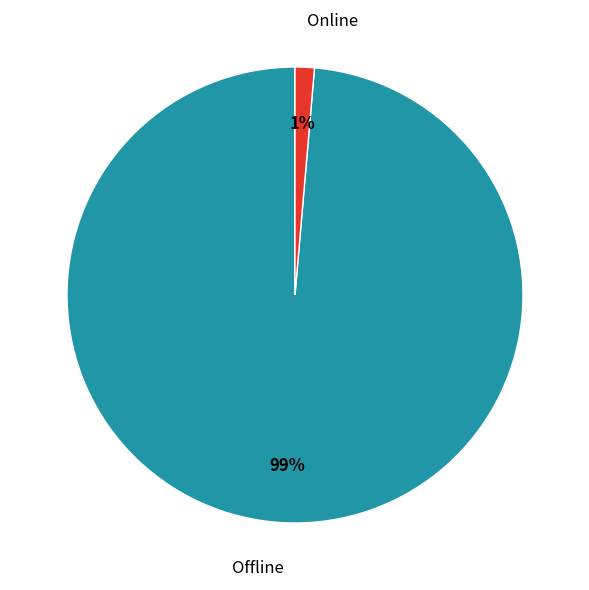

To the nearest percent, what portion does Online represent?

1%